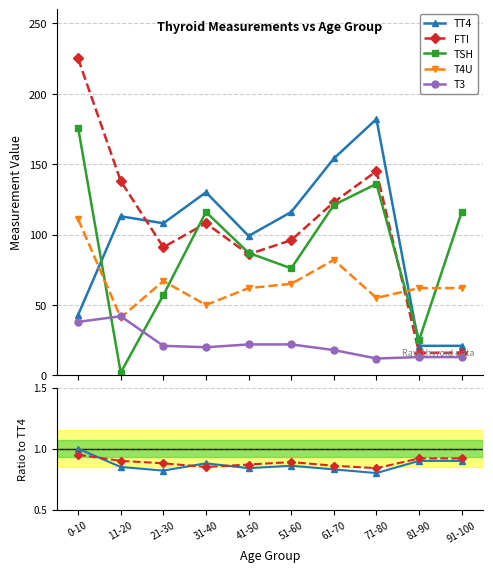

Rank the categories by TSH value from highest to lowest.

0-10, 71-80, 61-70, 31-40, 91-100, 41-50, 51-60, 21-30, 81-90, 11-20